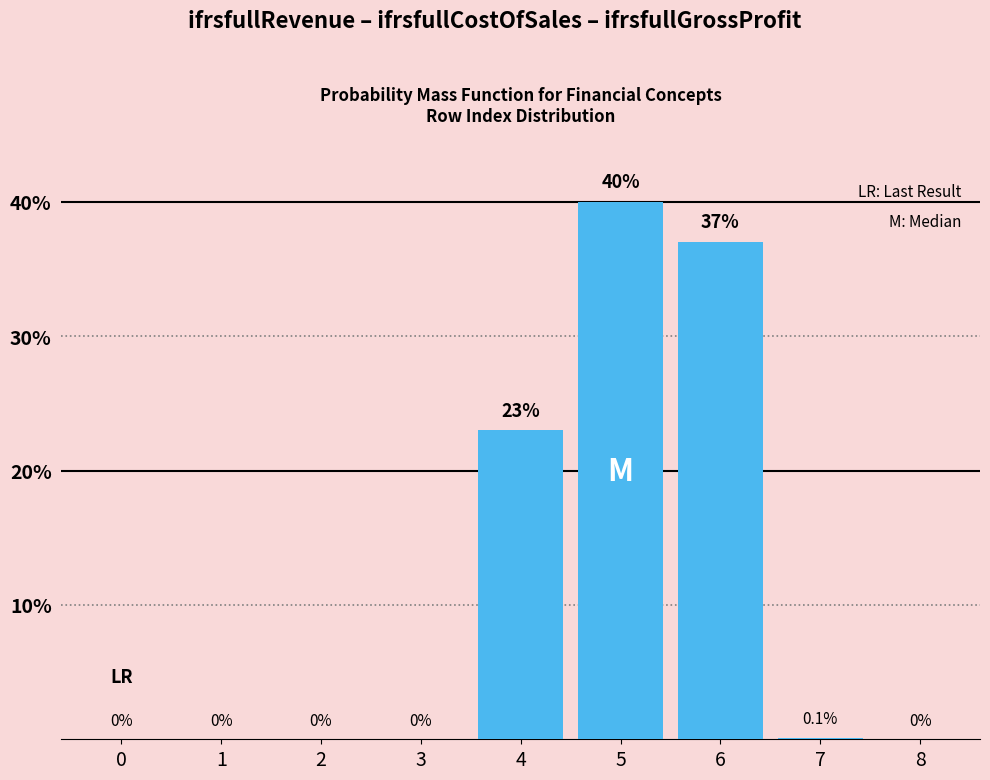

Reading left to right, extract all data points from this chart.

0=0.0	1=0.0	2=0.0	3=0.0	4=23.0	5=40.0	6=37.0	7=0.1	8=0.0